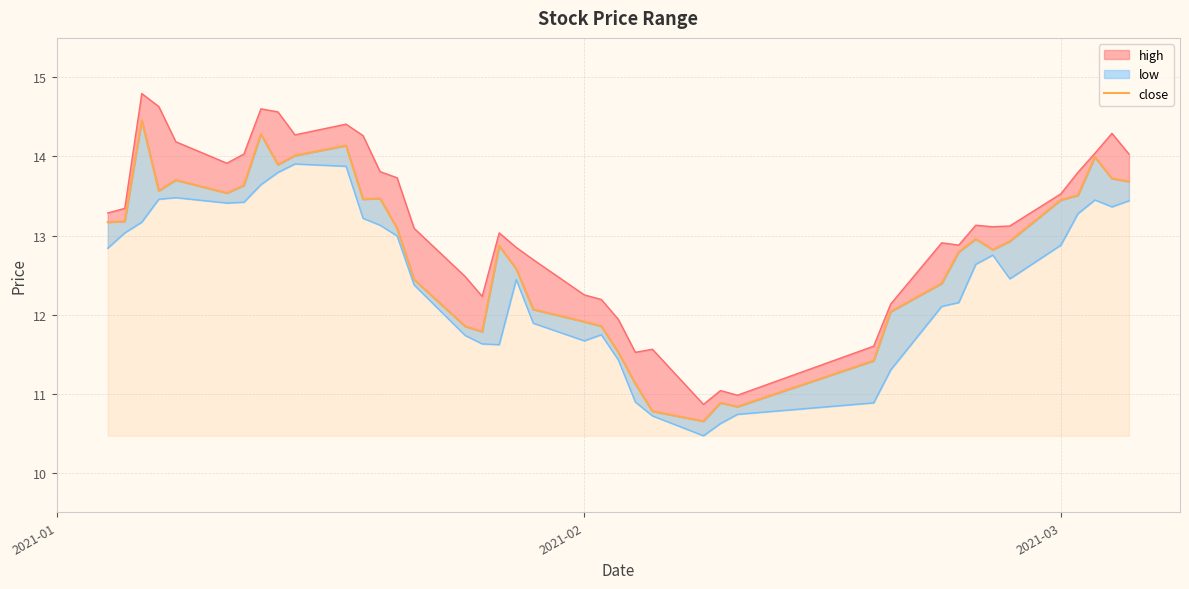

At which label does the data first exceed 12?

2021-01